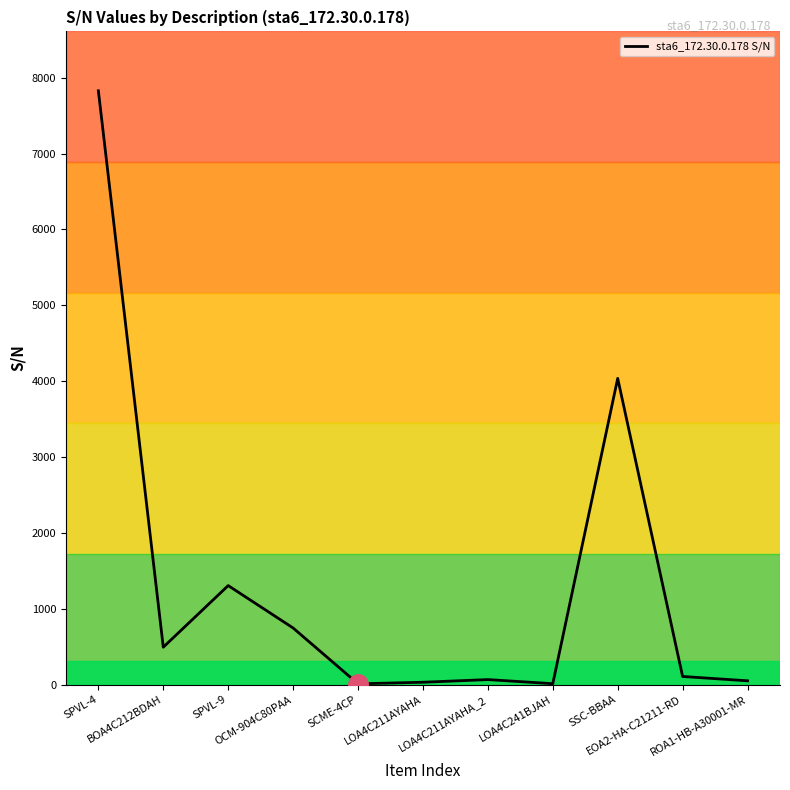

What is the difference between the maximum and minimum values?

7816